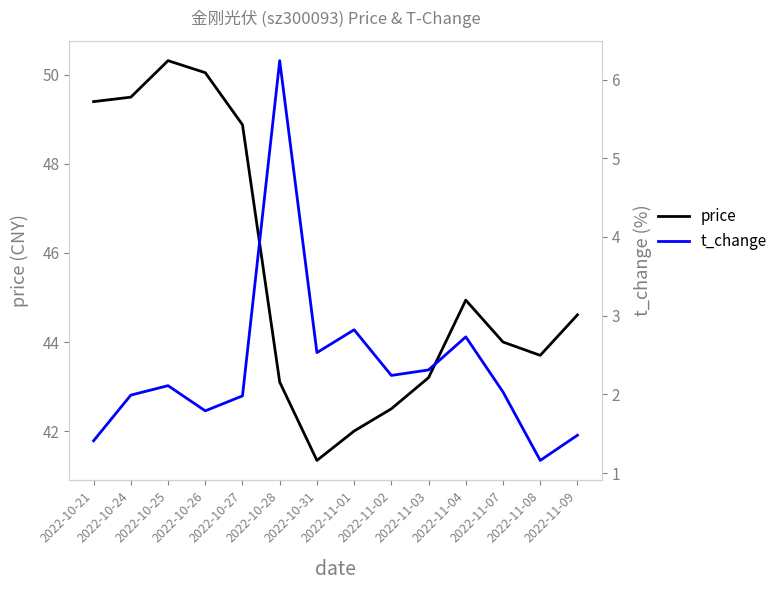

What is the value of the t_change point at the 11th from the left?

2.7